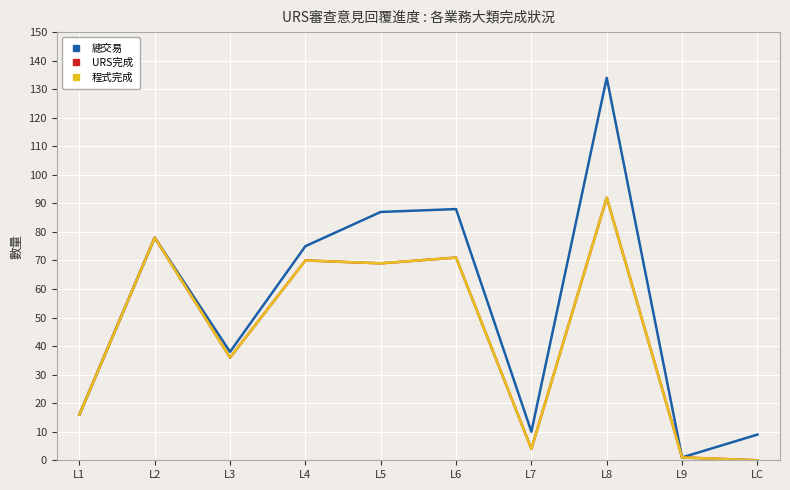

Is this an area chart (filled region under the line)?

No